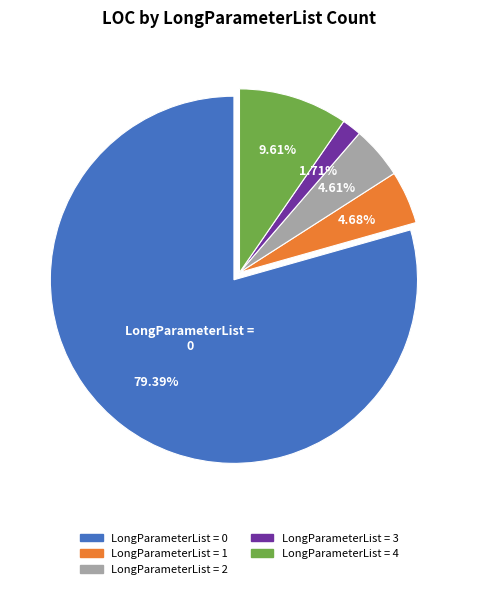

To the nearest percent, what is the average slice percentage?

20%